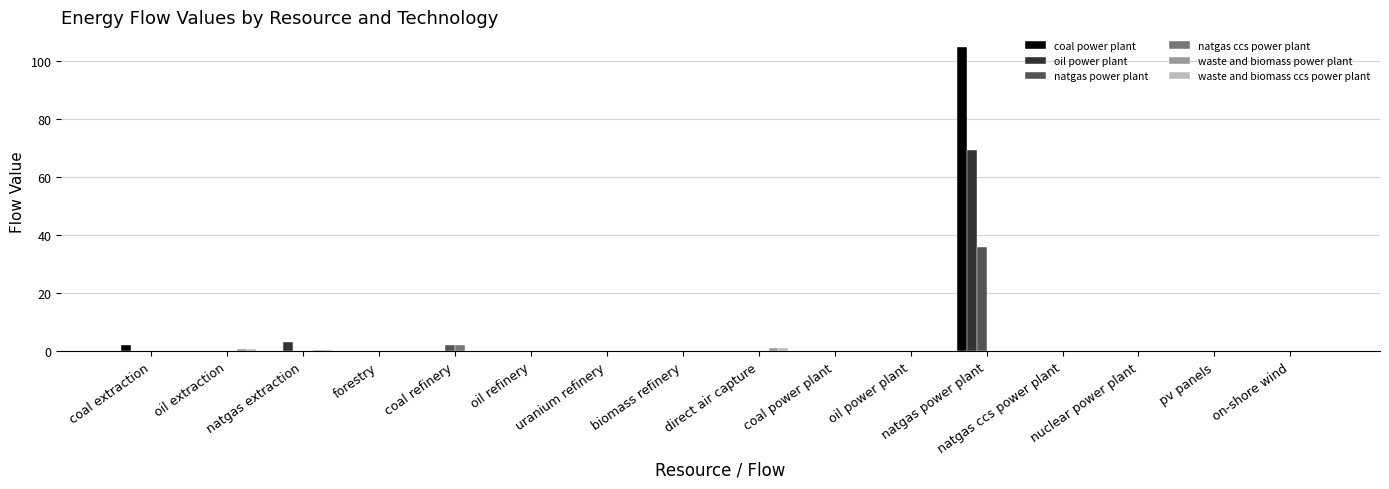

What is the label of the 12th bar from the right?

coal refinery